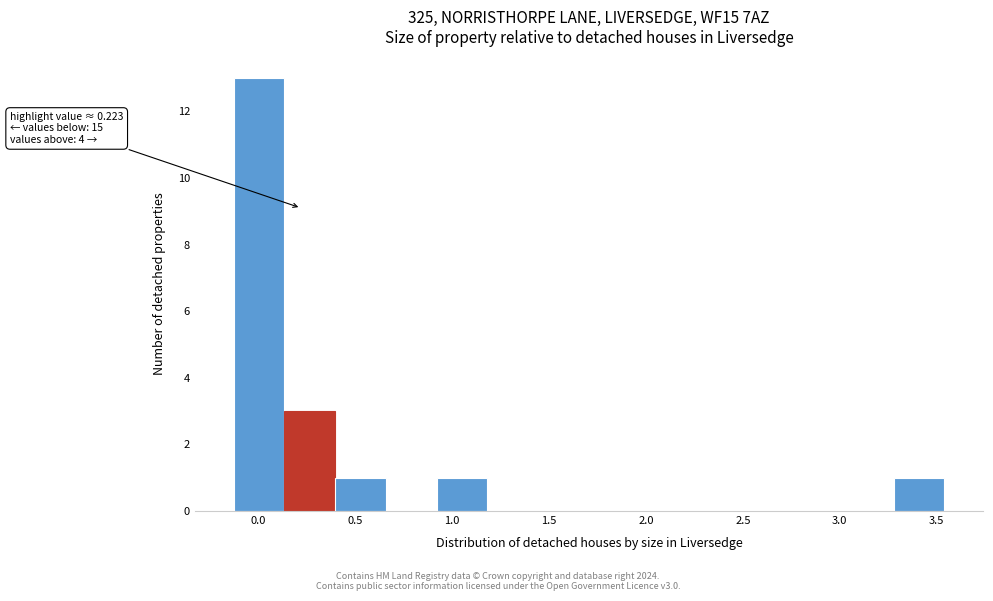

Over which range of the x-axis is the bar tallest?

-0.10 to 0.15